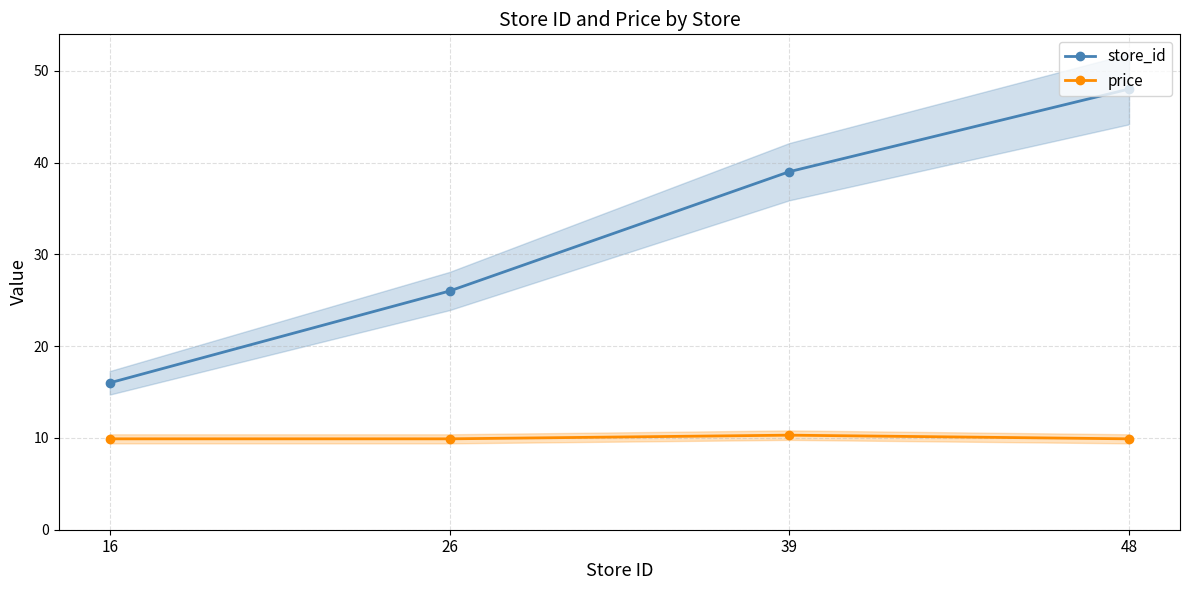

What is the value of the price point at the 1st from the left?

9.9